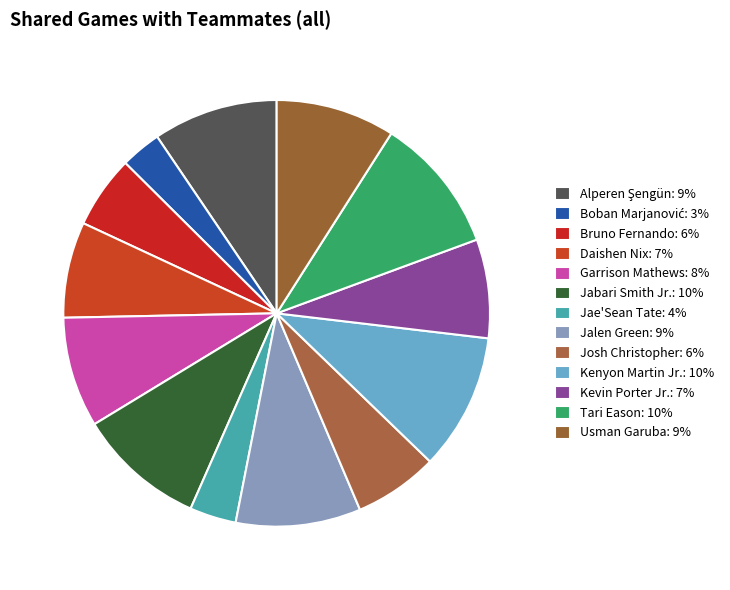

How many segments does this pie chart have?

13